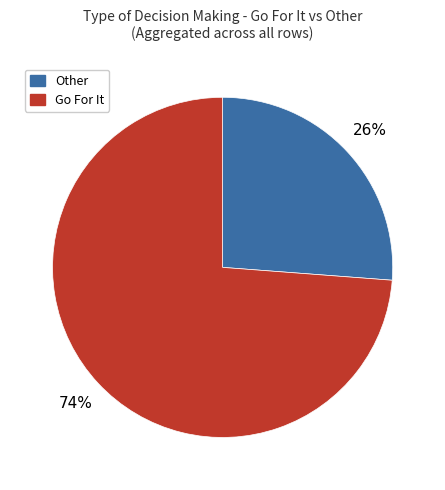

Does any single category account for the majority?

Yes